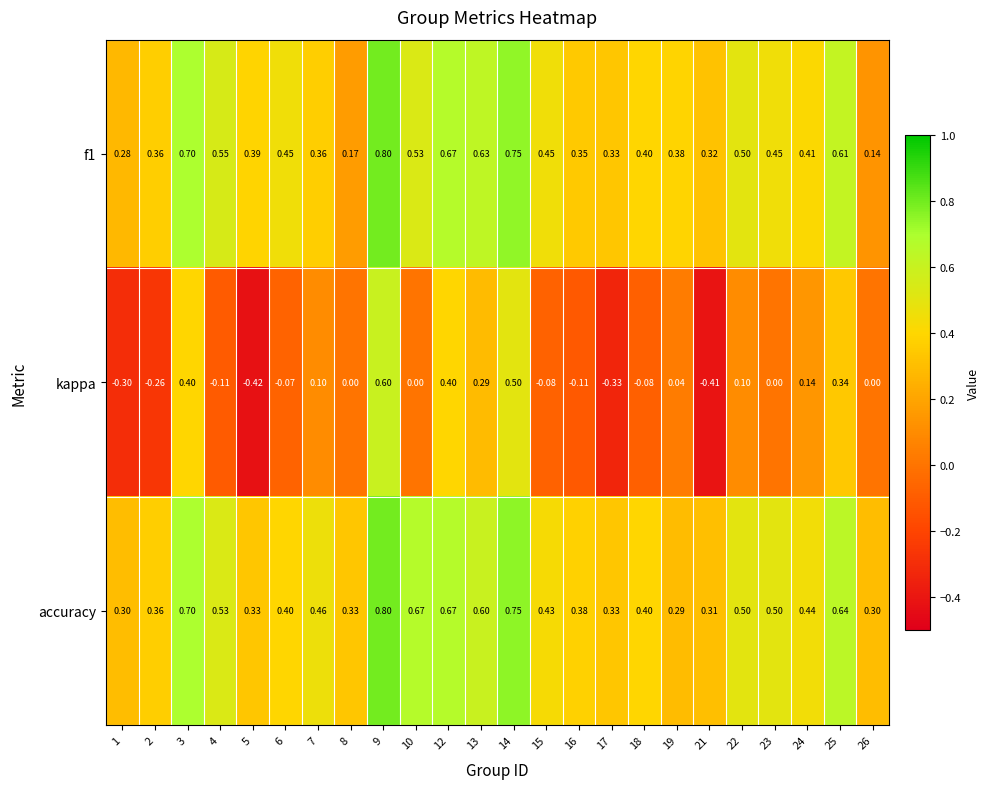

Is the value of f1 at 10 greater than the value of accuracy at 3?

No